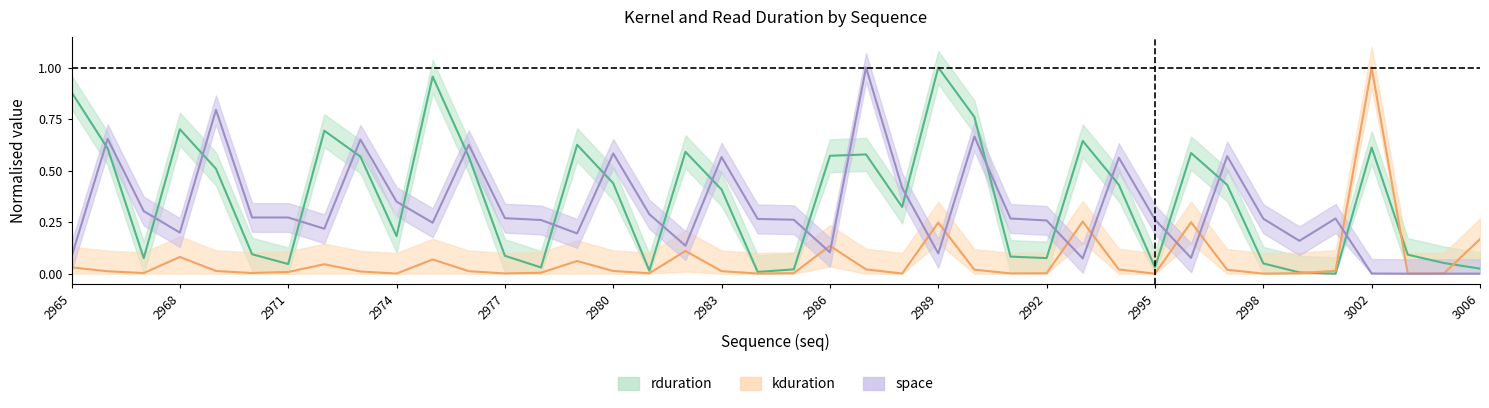

What is the spread (max minus min) of values at 38?

0.1